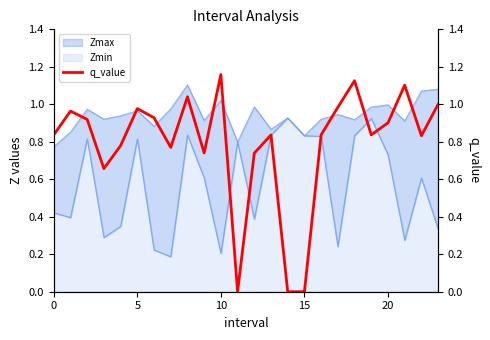

The value of Zmin at 0 is 0.7. True or false?

False